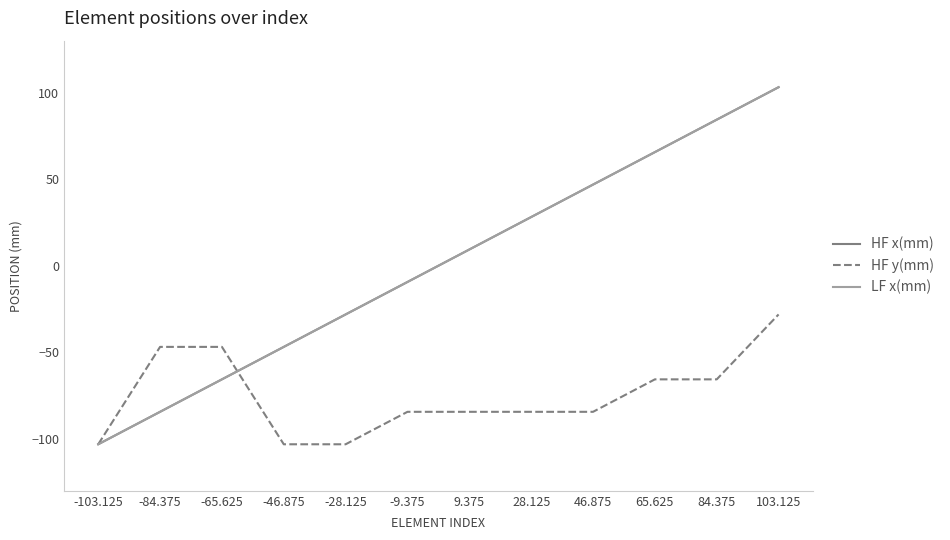

Does the chart have visible grid lines?

No